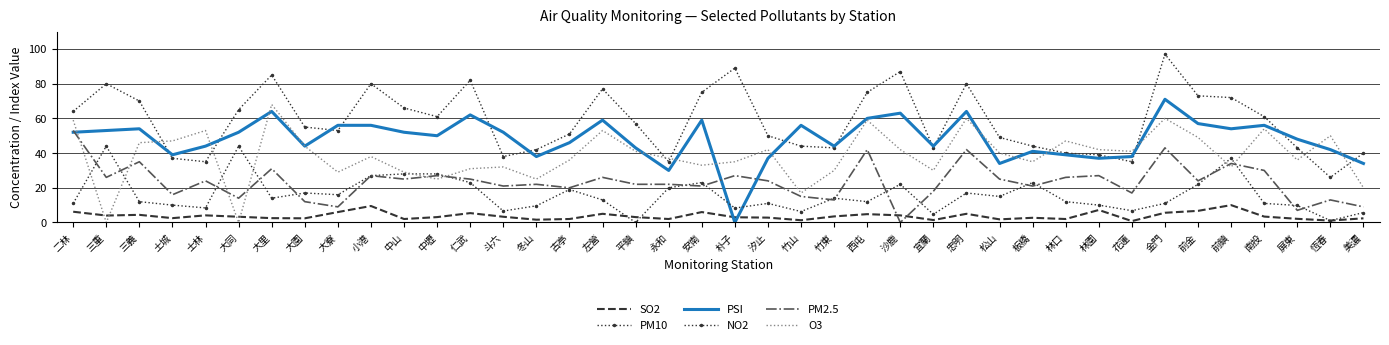

What is the value of the PM10 point at the 18th from the left?

57.0